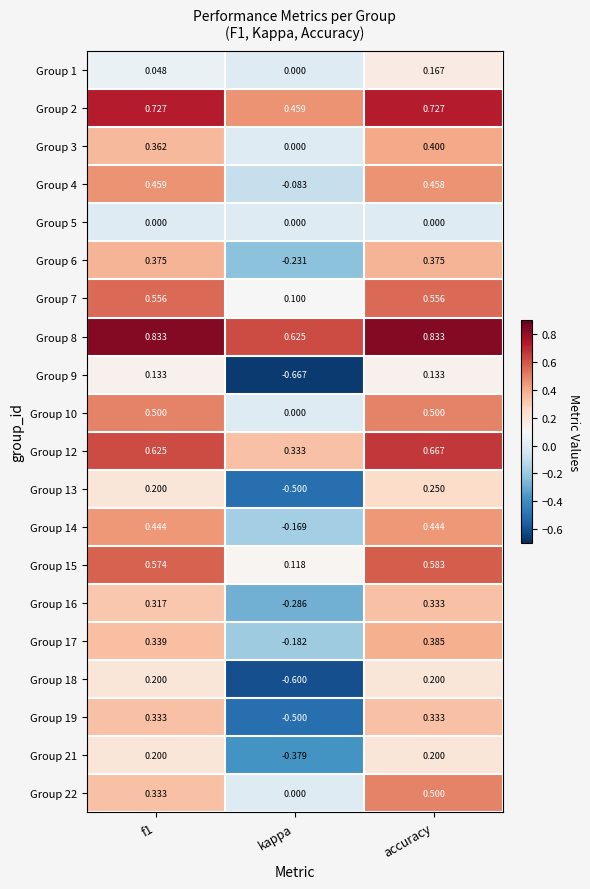

Is the value of Group 10 at f1 greater than the value of Group 9 at accuracy?

Yes